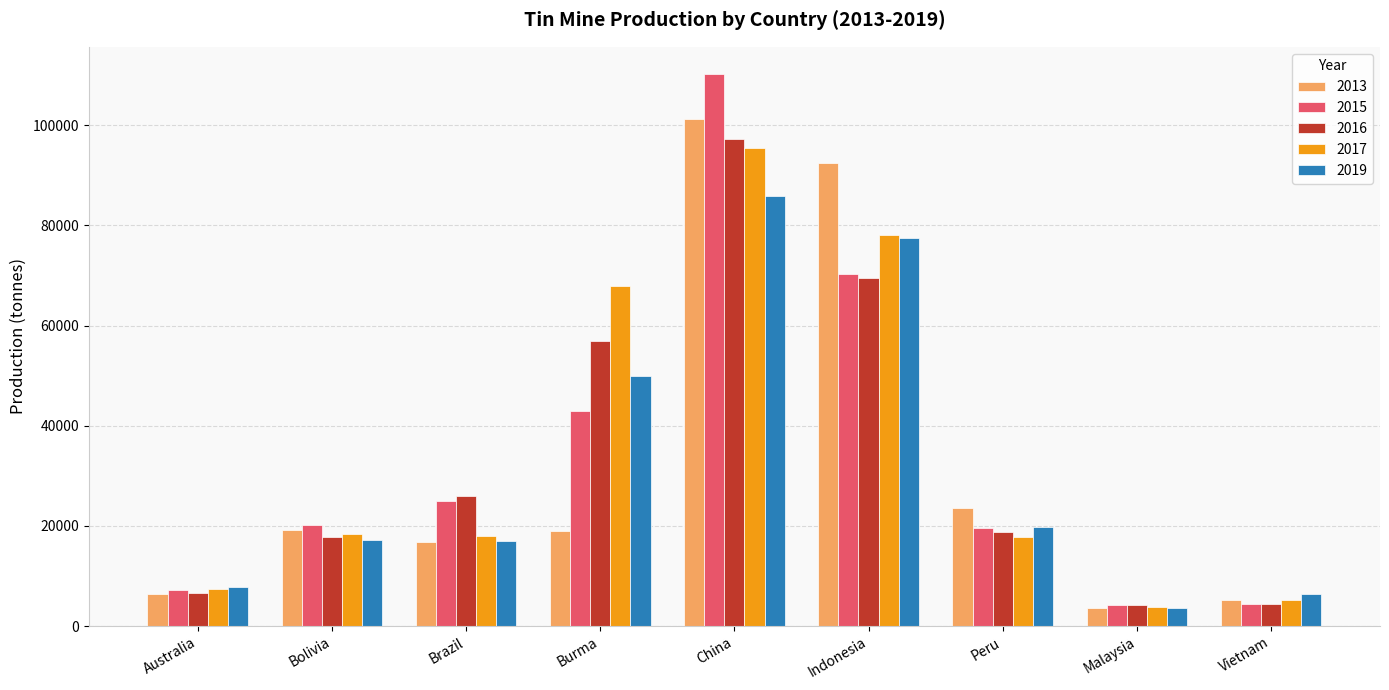

Where does the 2017 series first go above 18000?

Bolivia